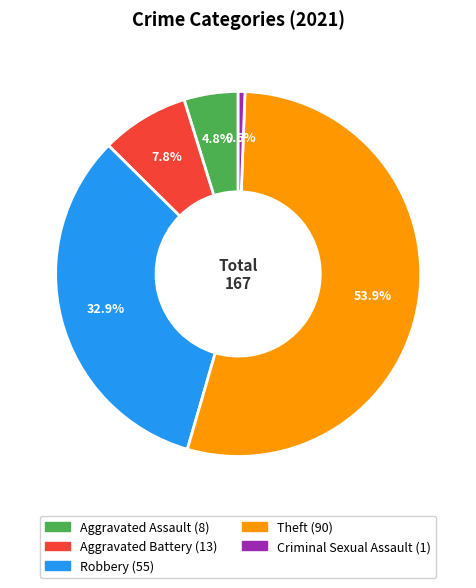

How many segments does this pie chart have?

5